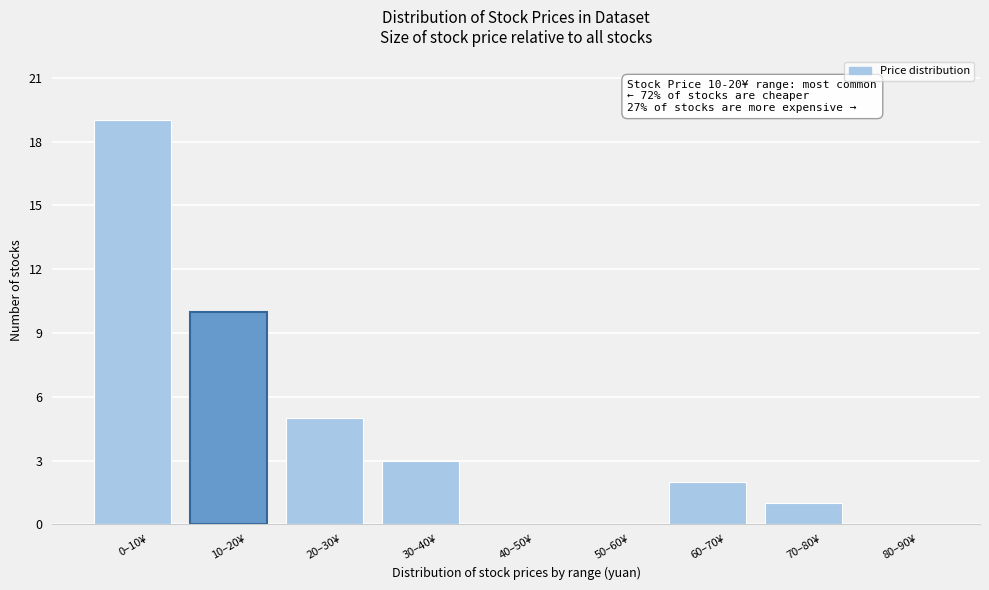

Reading right to left, what are all the values shown in this chart?

80–90¥=0	70–80¥=1	60–70¥=2	50–60¥=0	40–50¥=0	30–40¥=3	20–30¥=5	10–20¥=10	0–10¥=19